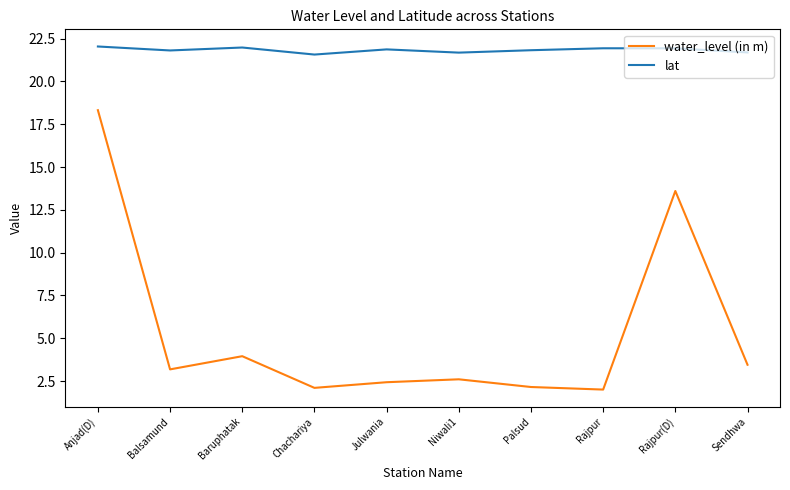

Which series has the largest range (max minus min)?

water_level (in m)